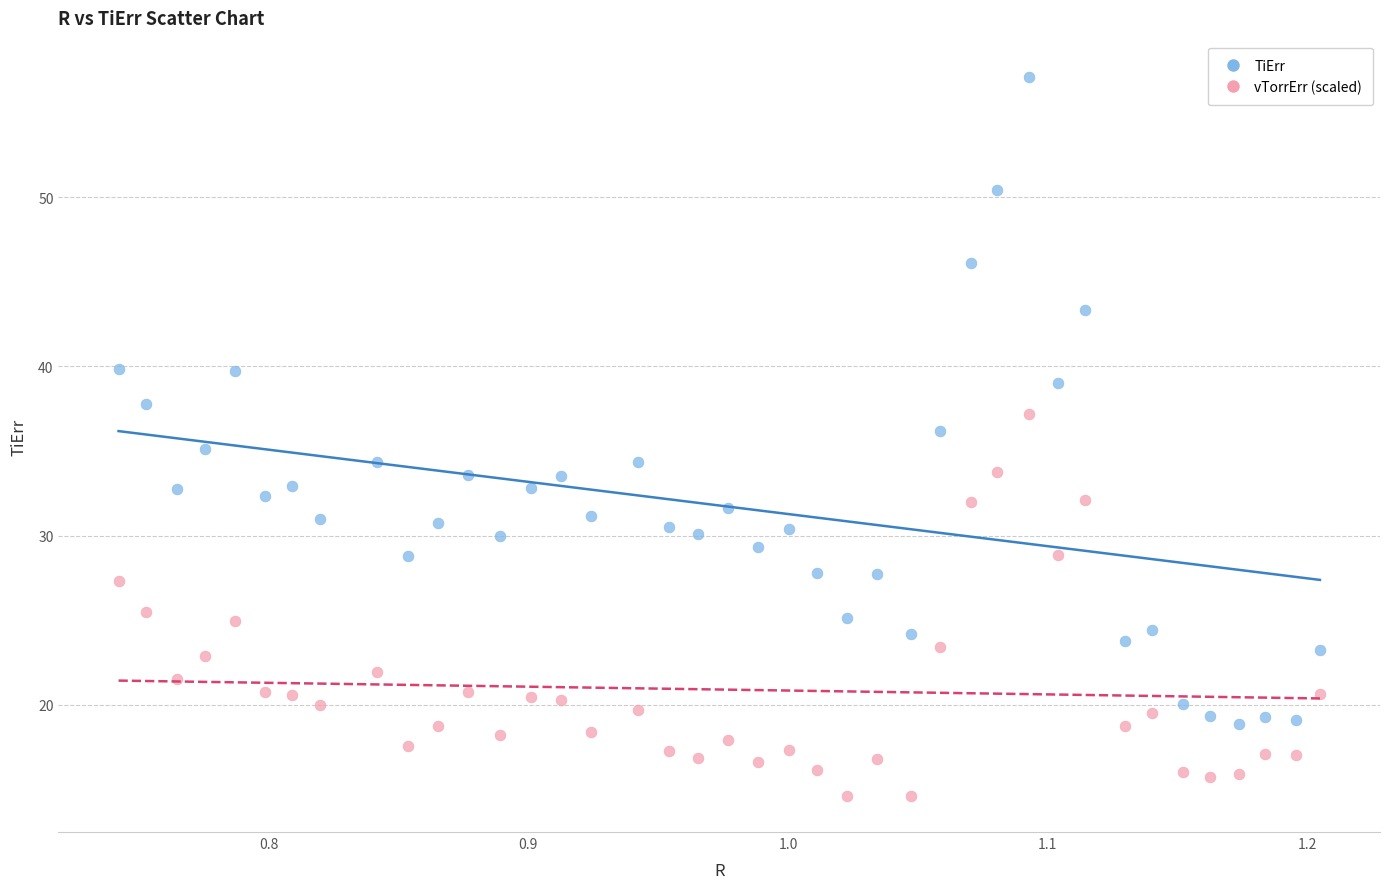

Which series has the widest spread of Y values?

TiErr